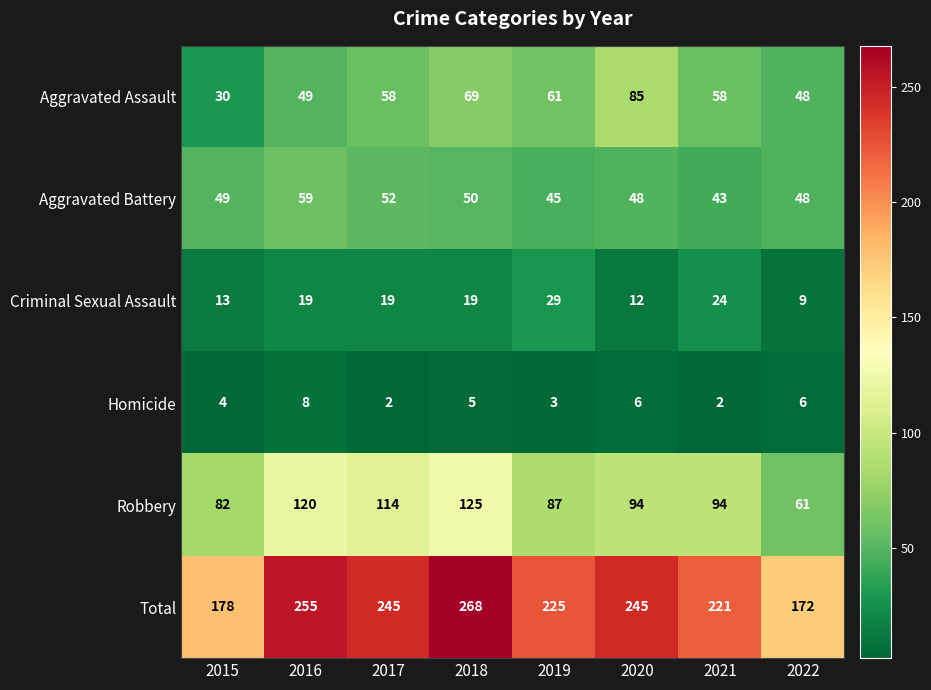

Rank the series at 2021 from lowest to highest value.

Homicide, Criminal Sexual Assault, Aggravated Battery, Aggravated Assault, Robbery, Total